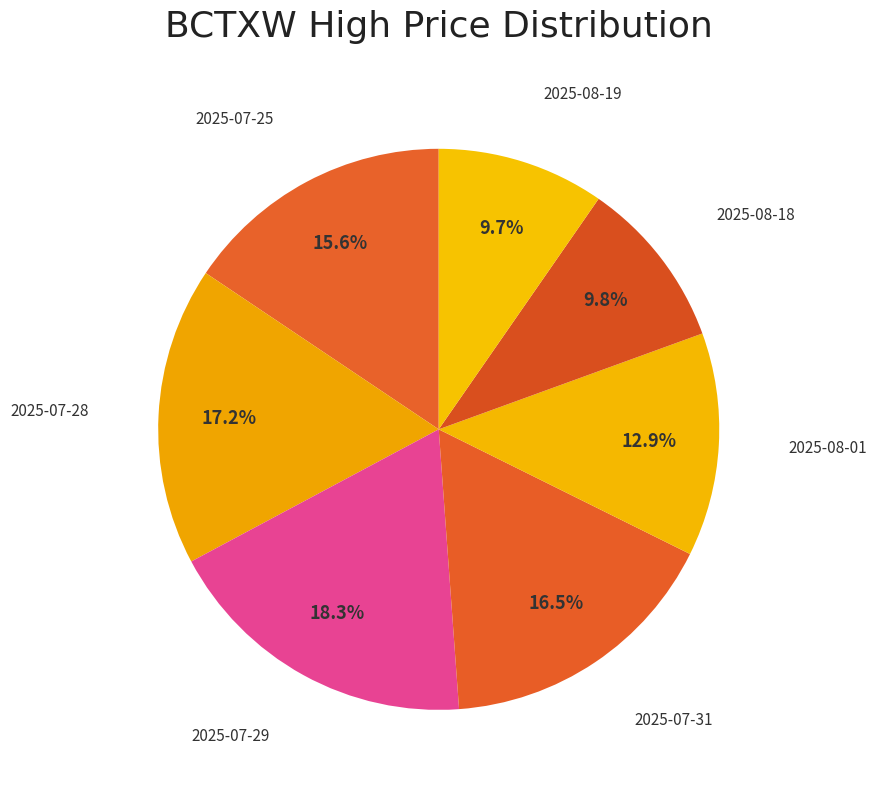

Count the number of slices in the pie.

7